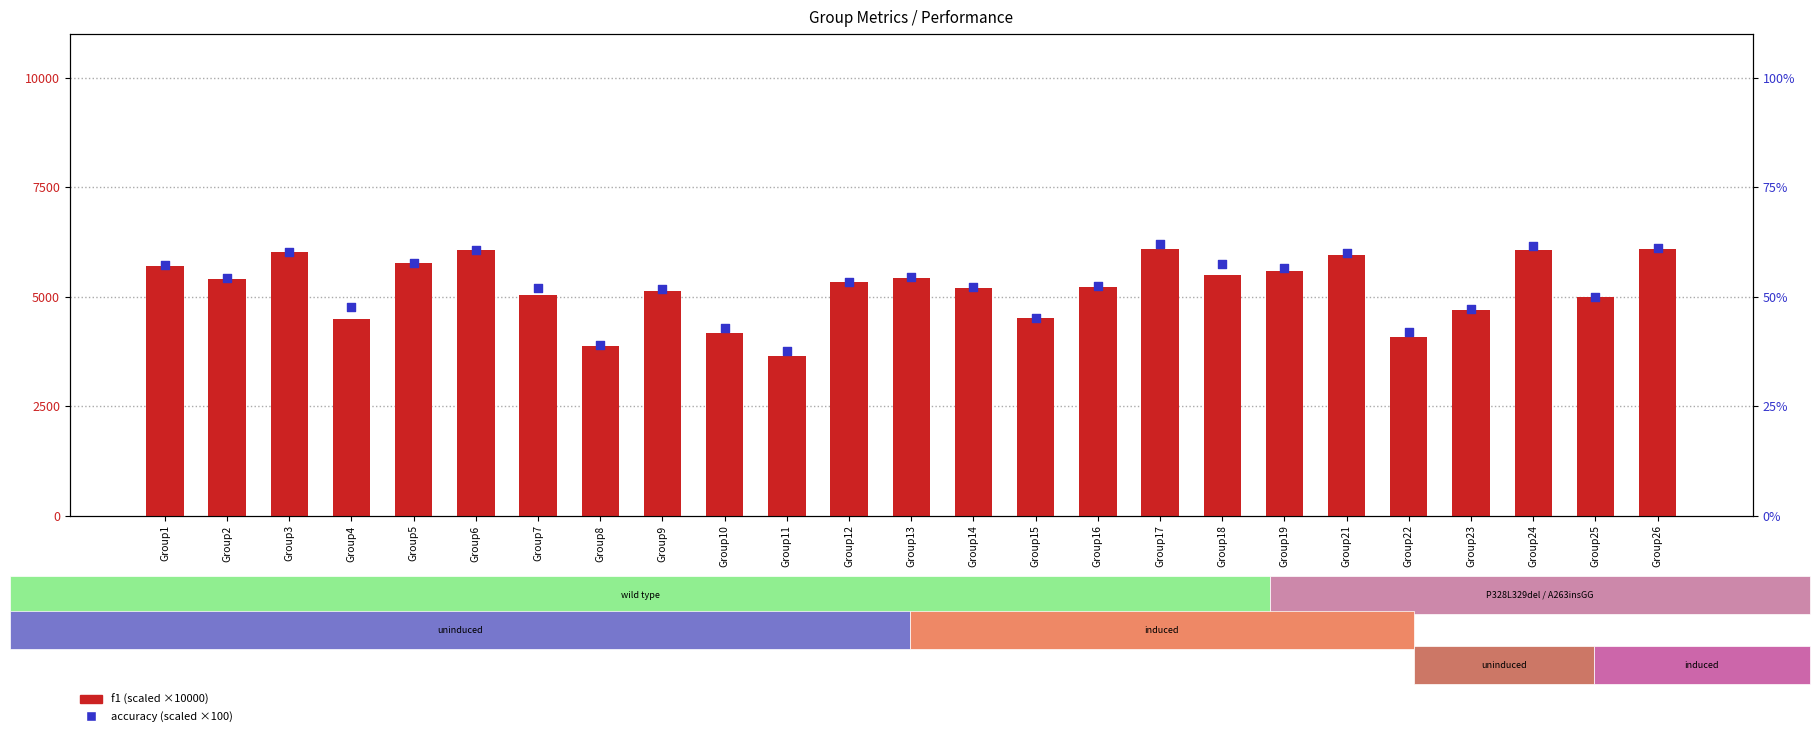

At which category is the sum across all series the highest?

Group26